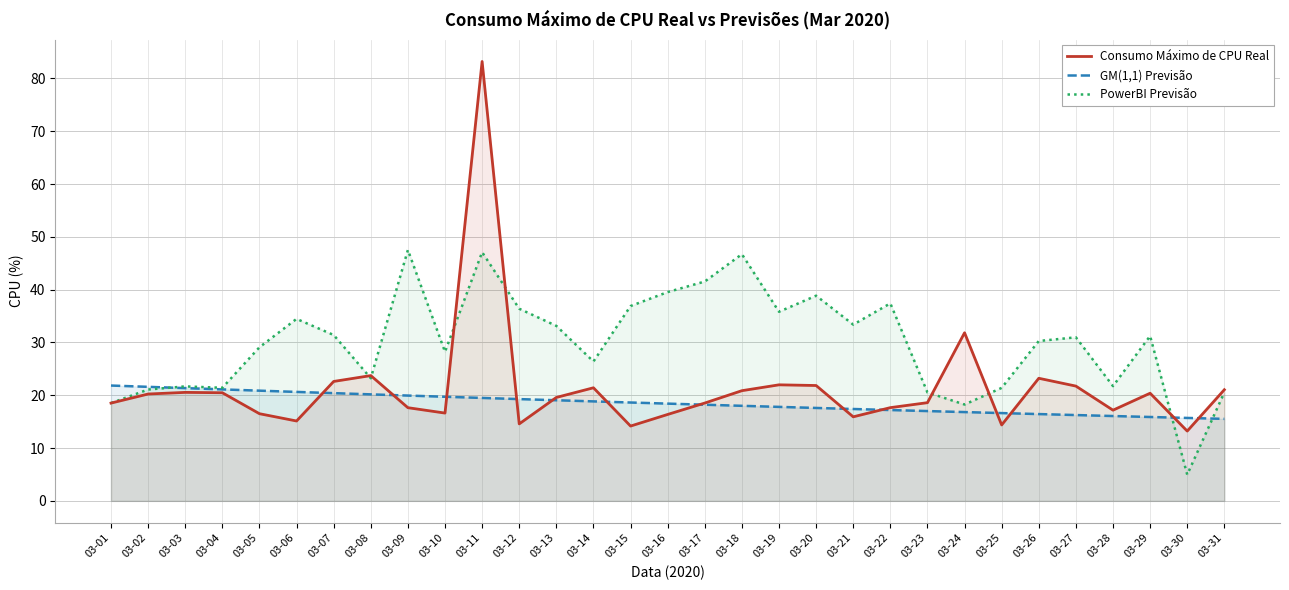

What is the spread (max minus min) of values at 03-29?

15.3